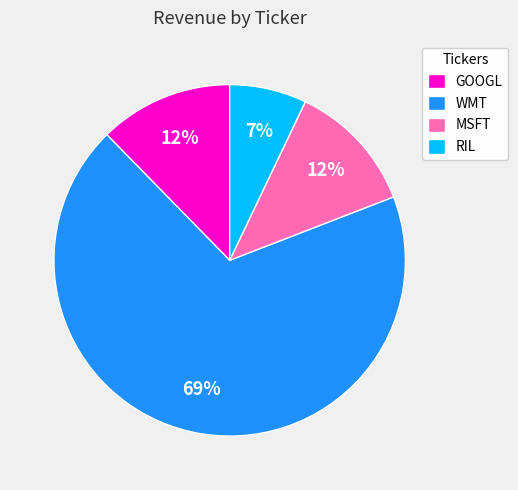

True or false: GOOGL accounts for 12% of the total.

True